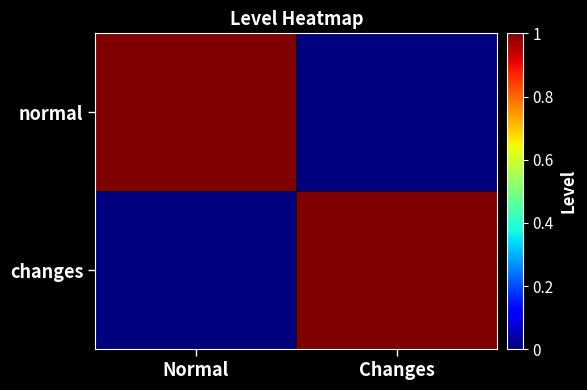

At how many categories does at least one series exceed 0?

2